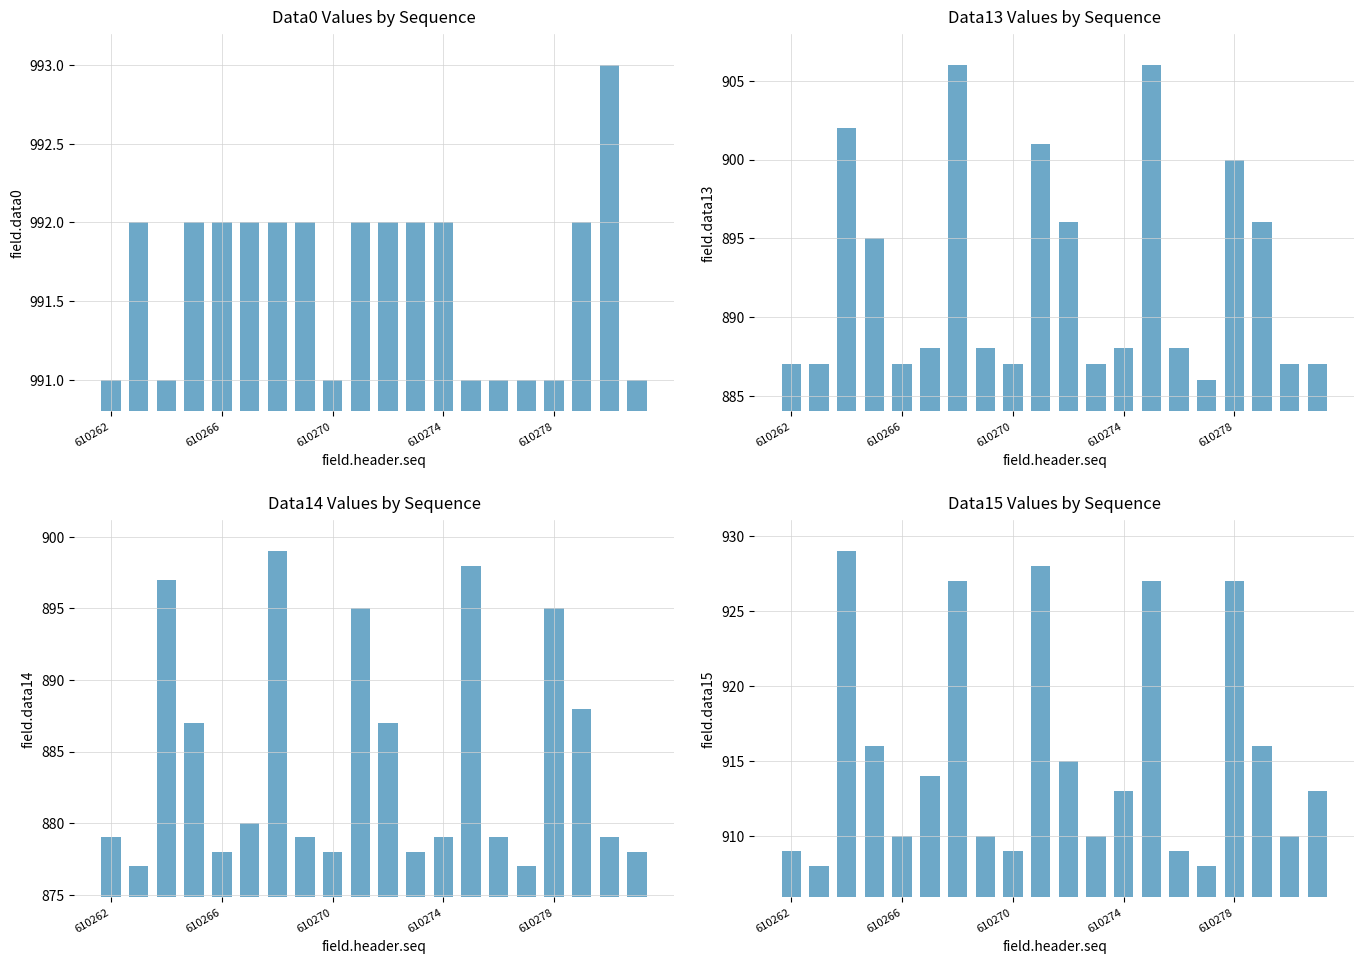

What is the minimum value for field.data14?

877